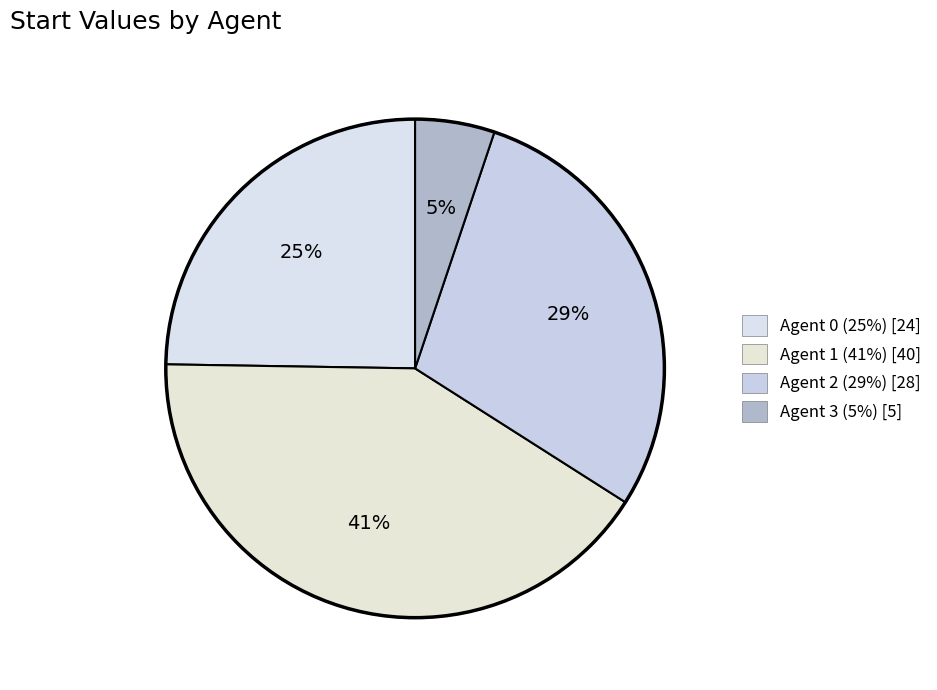

To the nearest percent, what is the average slice percentage?

25%